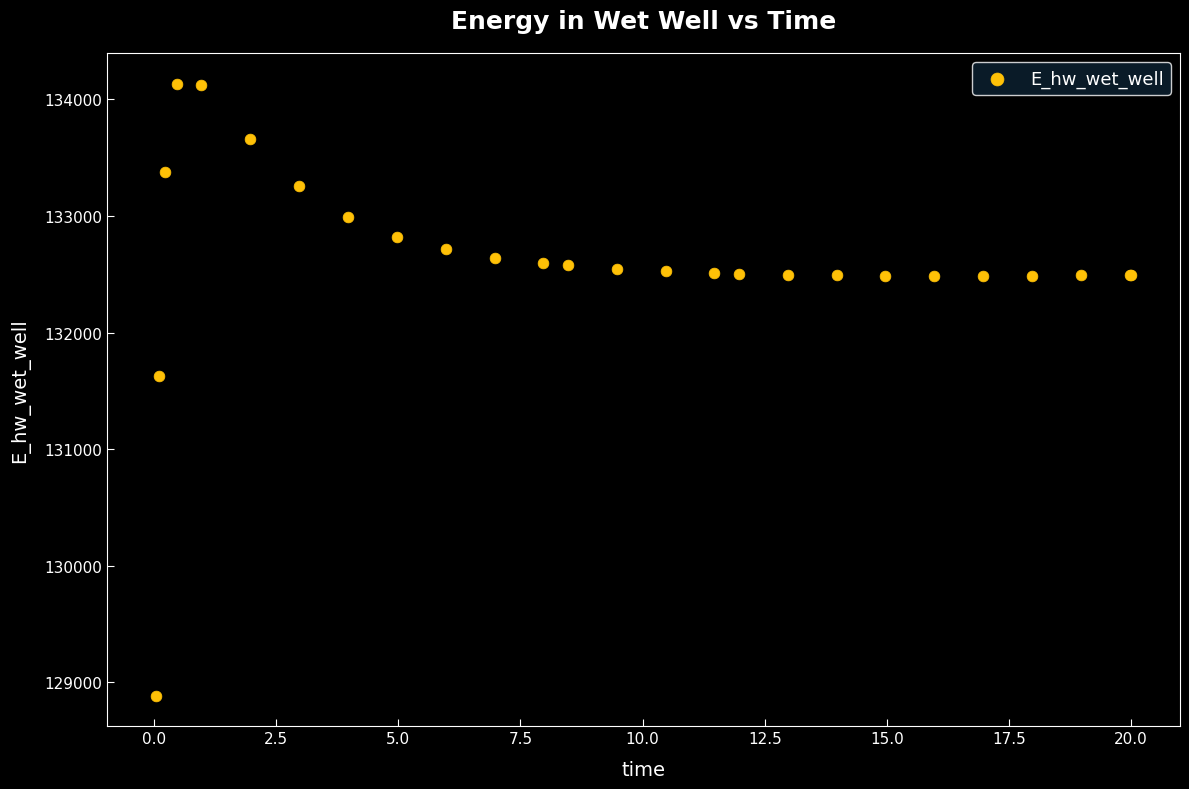

What Y value in the scatter plot is closest to 131511?

131624.1